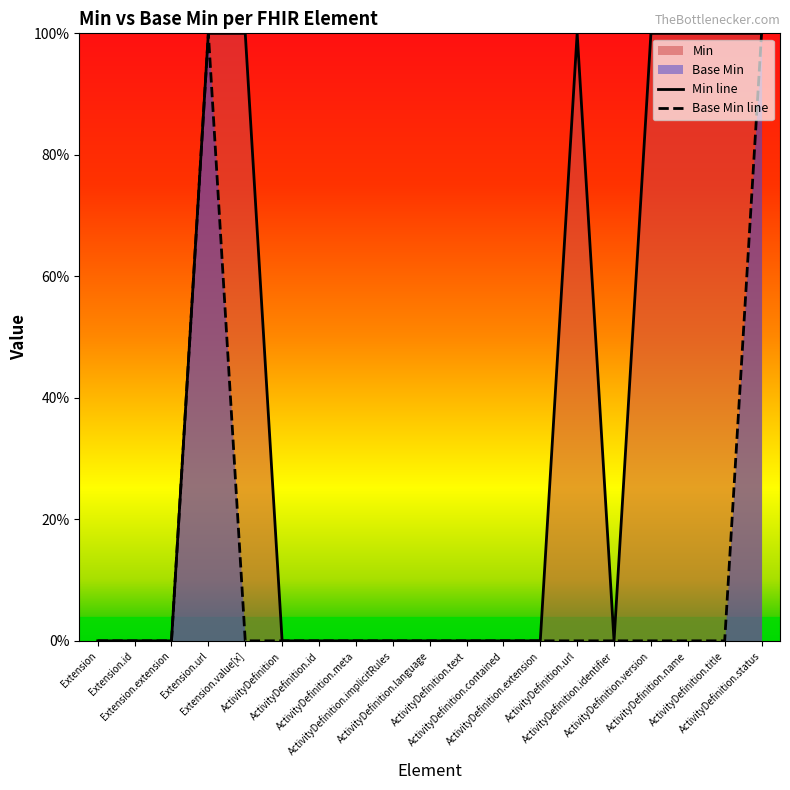

At which label is Base Min line closest to 0?

Extension